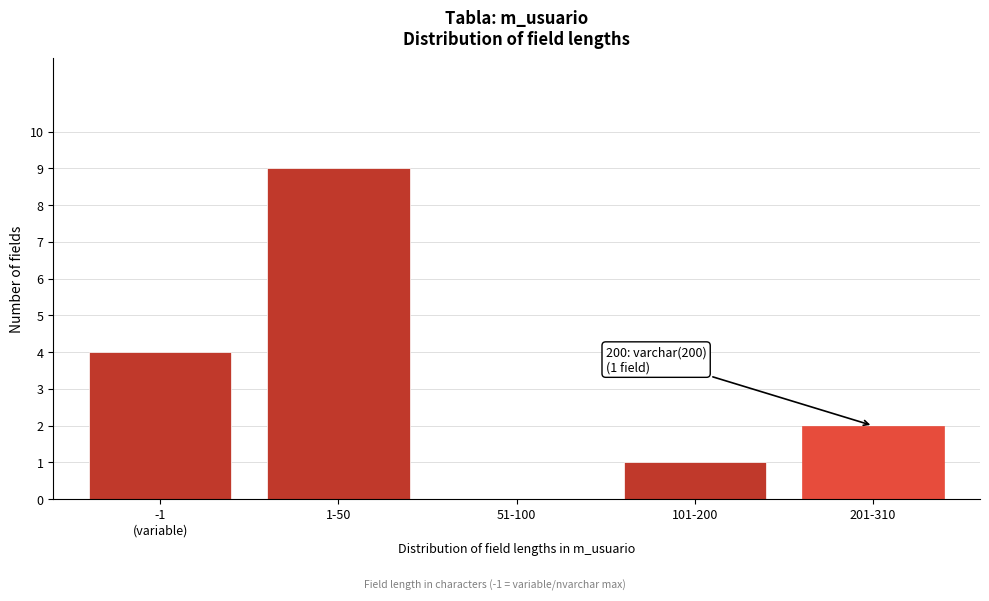

What is the sum of all values?

16